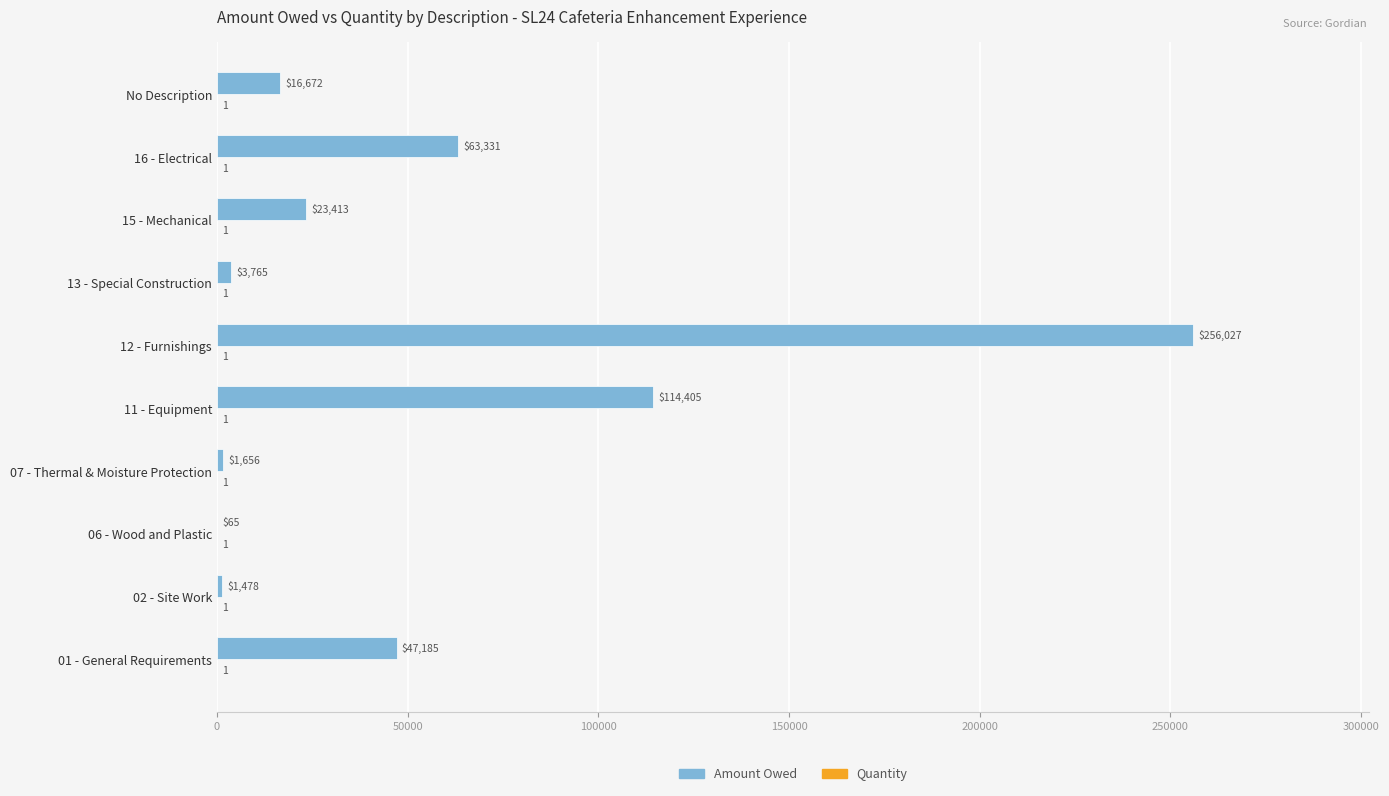

Which category has the highest value across all series?

12 - Furnishings